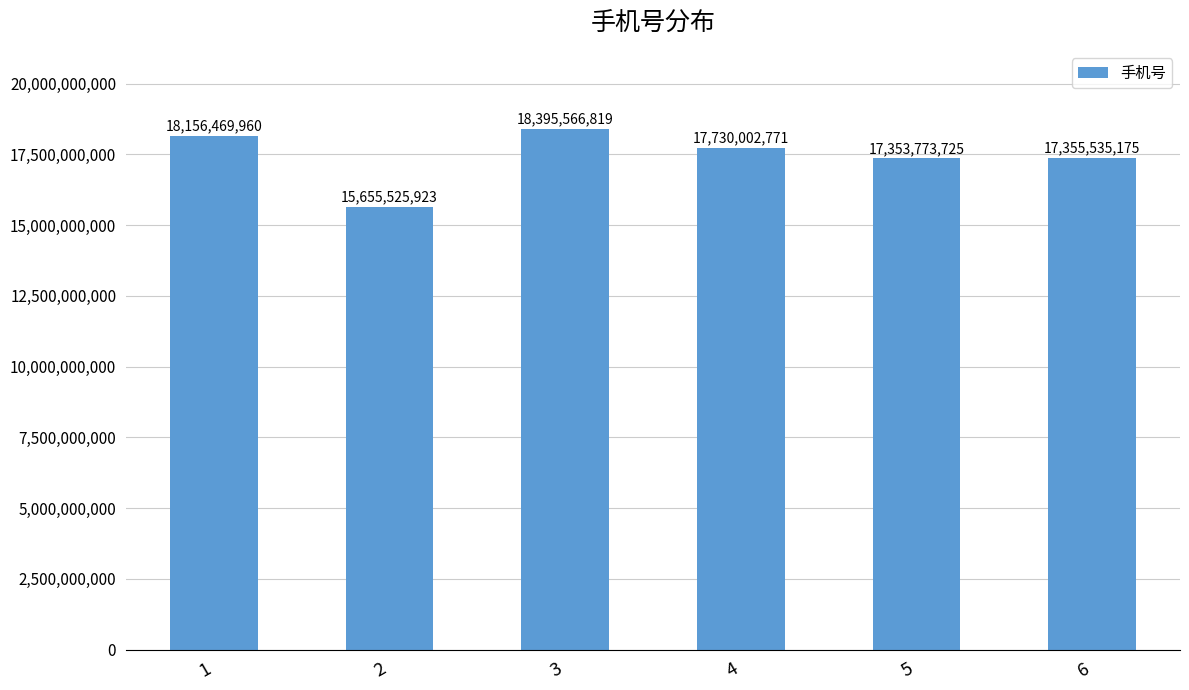

Approximately how many times larger is the value at 5 compared to 4?

1.0